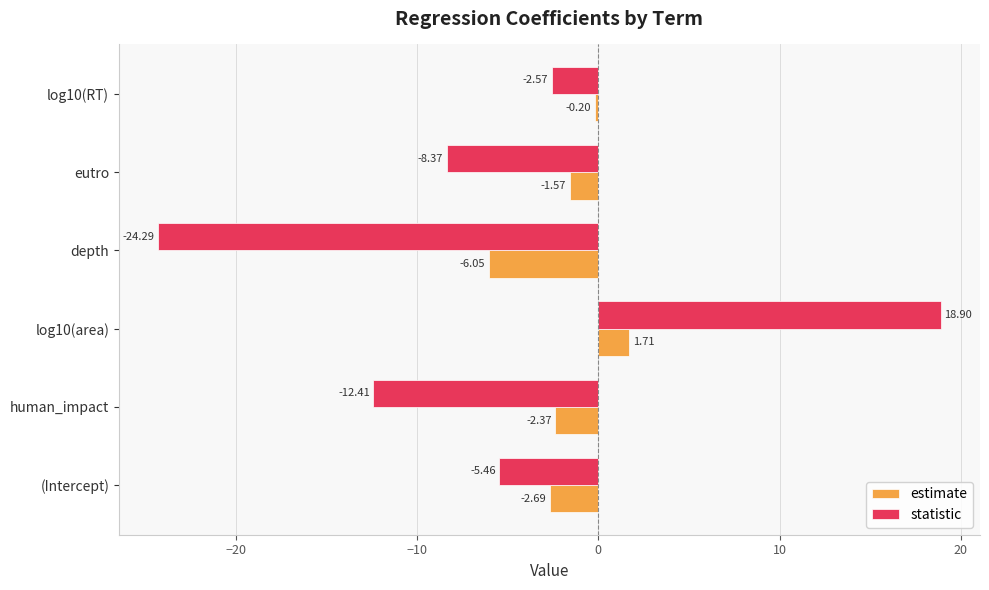

Which series has the largest total across all categories?

estimate